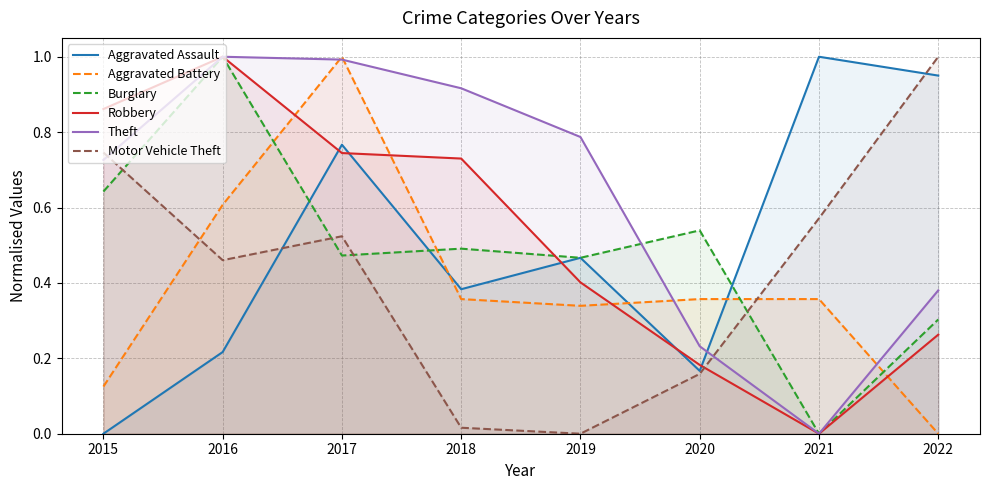

What is the average value of the Motor Vehicle Theft series?

0.4